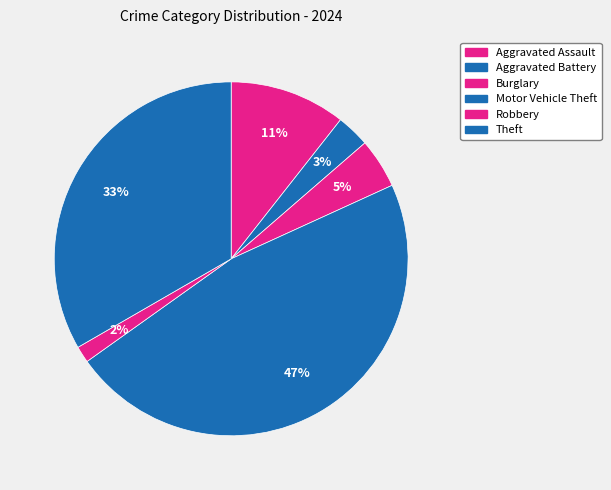

To the nearest percent, what is the combined percentage of Motor Vehicle Theft and Theft?

80%